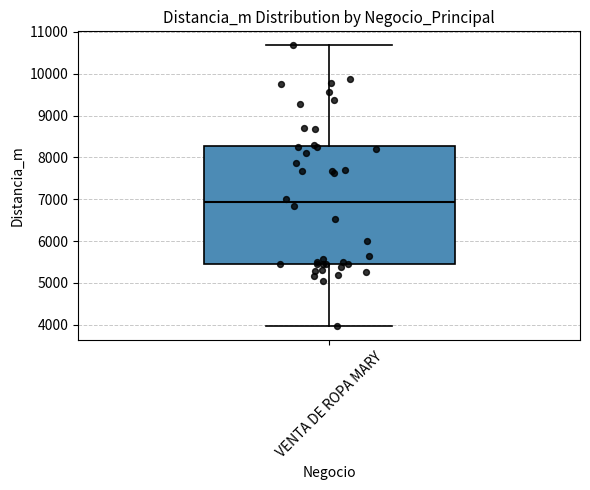

Read this box plot against the y-axis: the position of the median line, the range covered by the box, and the ends of both whiskers. The values are not printed on the chart, so give them approximately, as read against the axis.

median 6900, box 5400 to 8300, whiskers 4000 to 10700